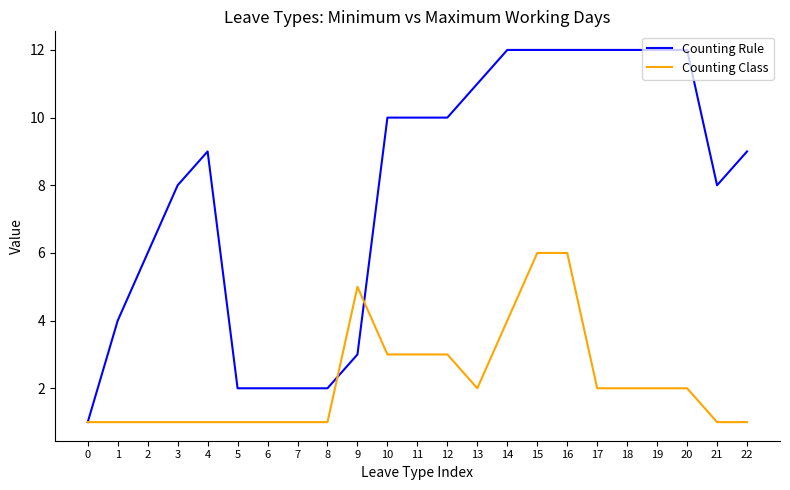

Rank the series by their maximum value, from highest to lowest.

Counting Rule, Counting Class